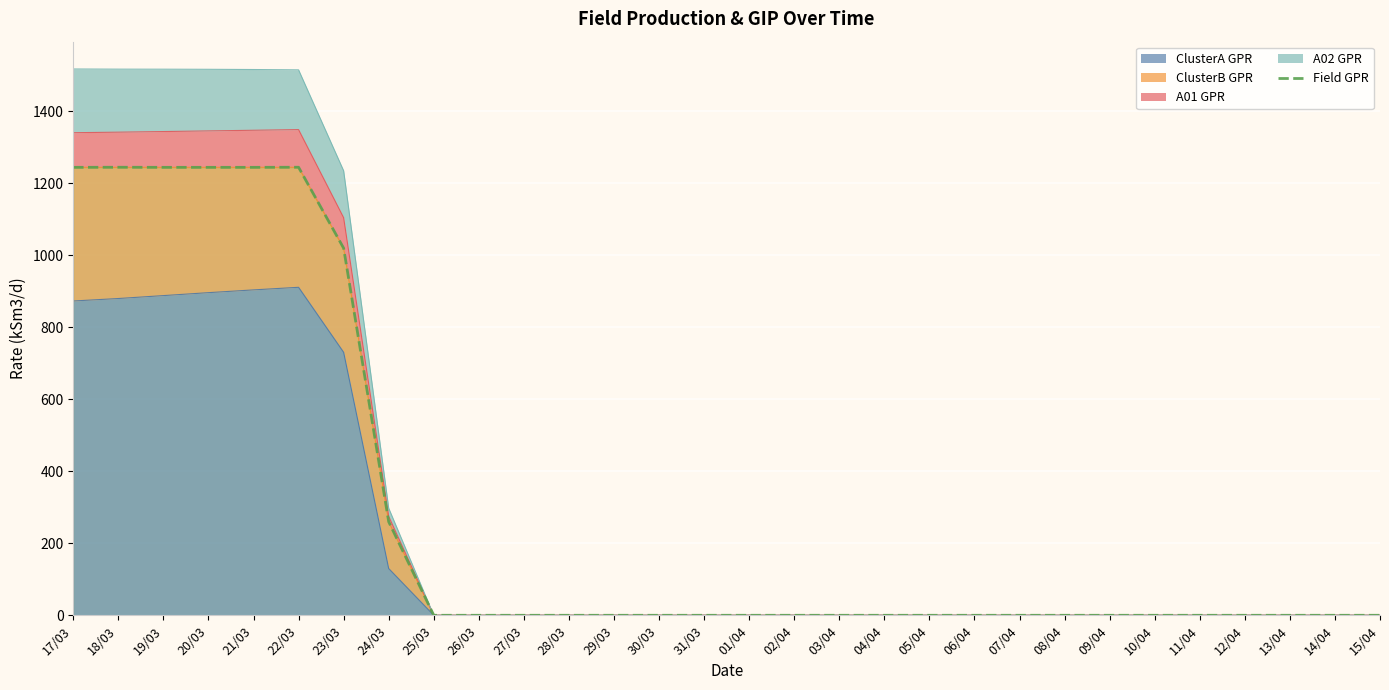

The chart shows a value of 674.3 at 07/04. True or false?

False